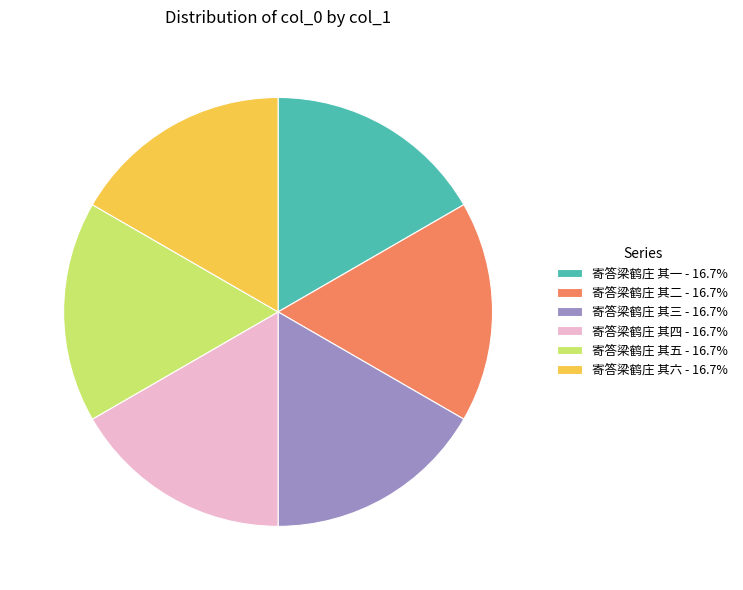

What is the ratio of the value at 寄答梁鹤庄 其三 - 16.7% to the value at 寄答梁鹤庄 其四 - 16.7%?

1.0